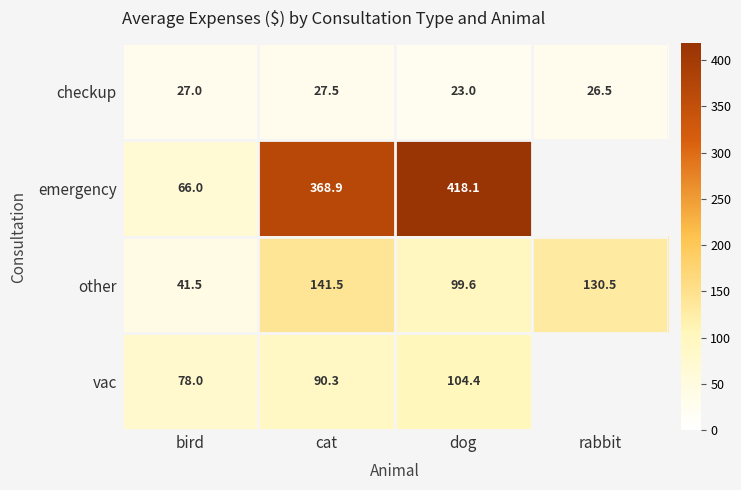

What is the spread (max minus min) of values at bird?

51.0